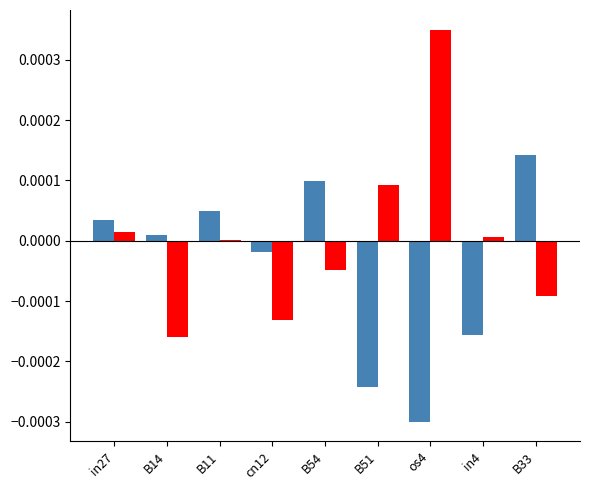

How many distinct data groups are displayed?

2